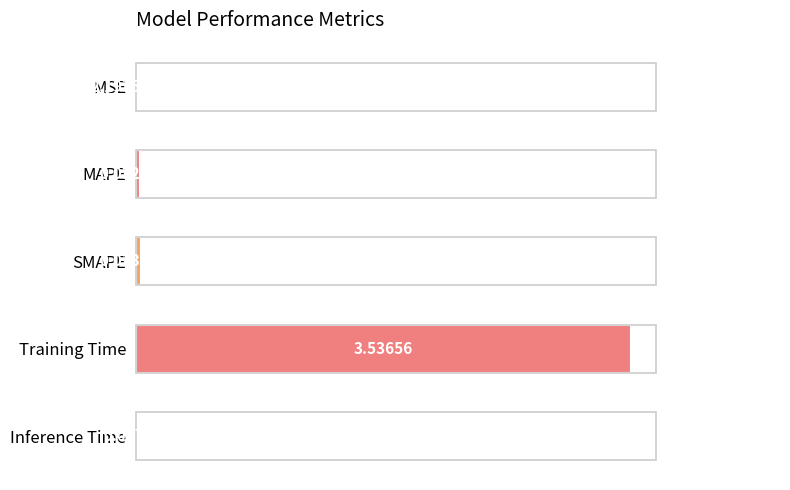

At which category does the chart reach its peak across all series?

Training Time